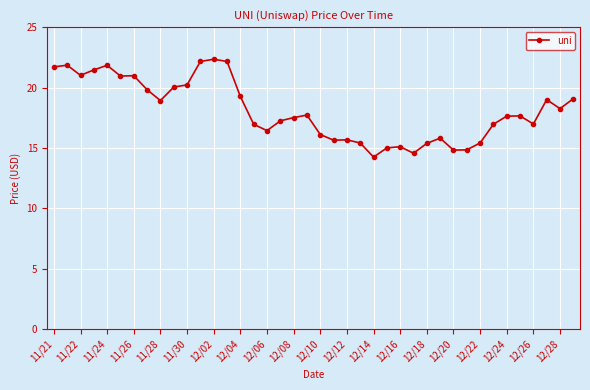

True or false: there are more than 2 points higher than both neighbors.

True